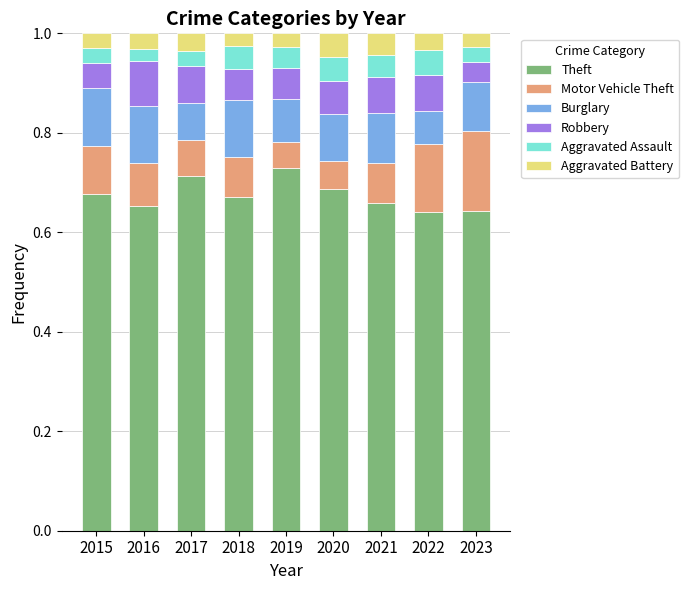

What is the total value across all series at 2019?

1.0